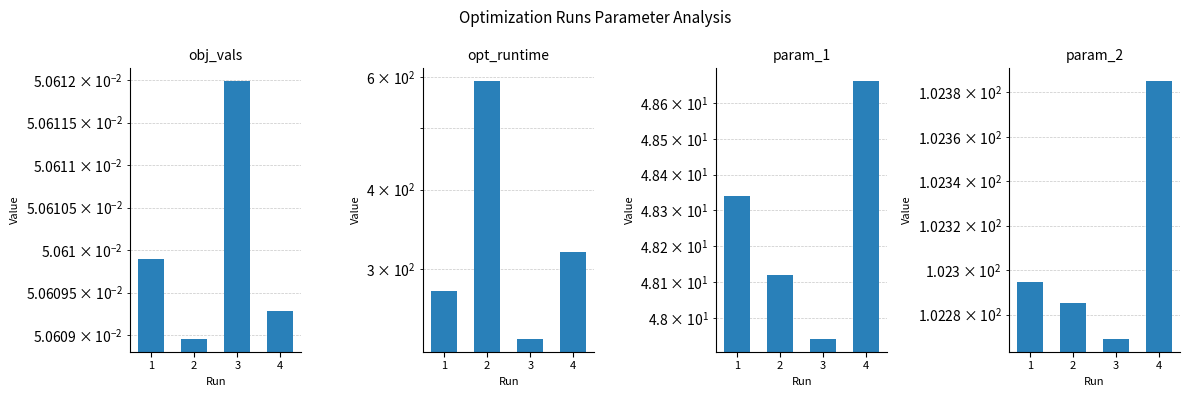

Which category has the highest value across all series?

2